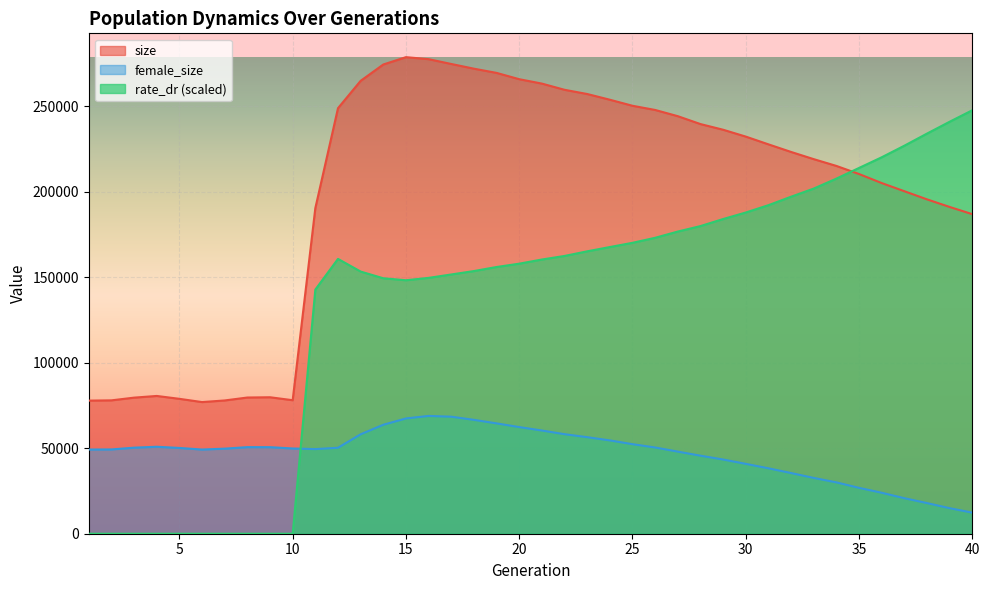

How many intersections are there between female_size and rate_dr?

1